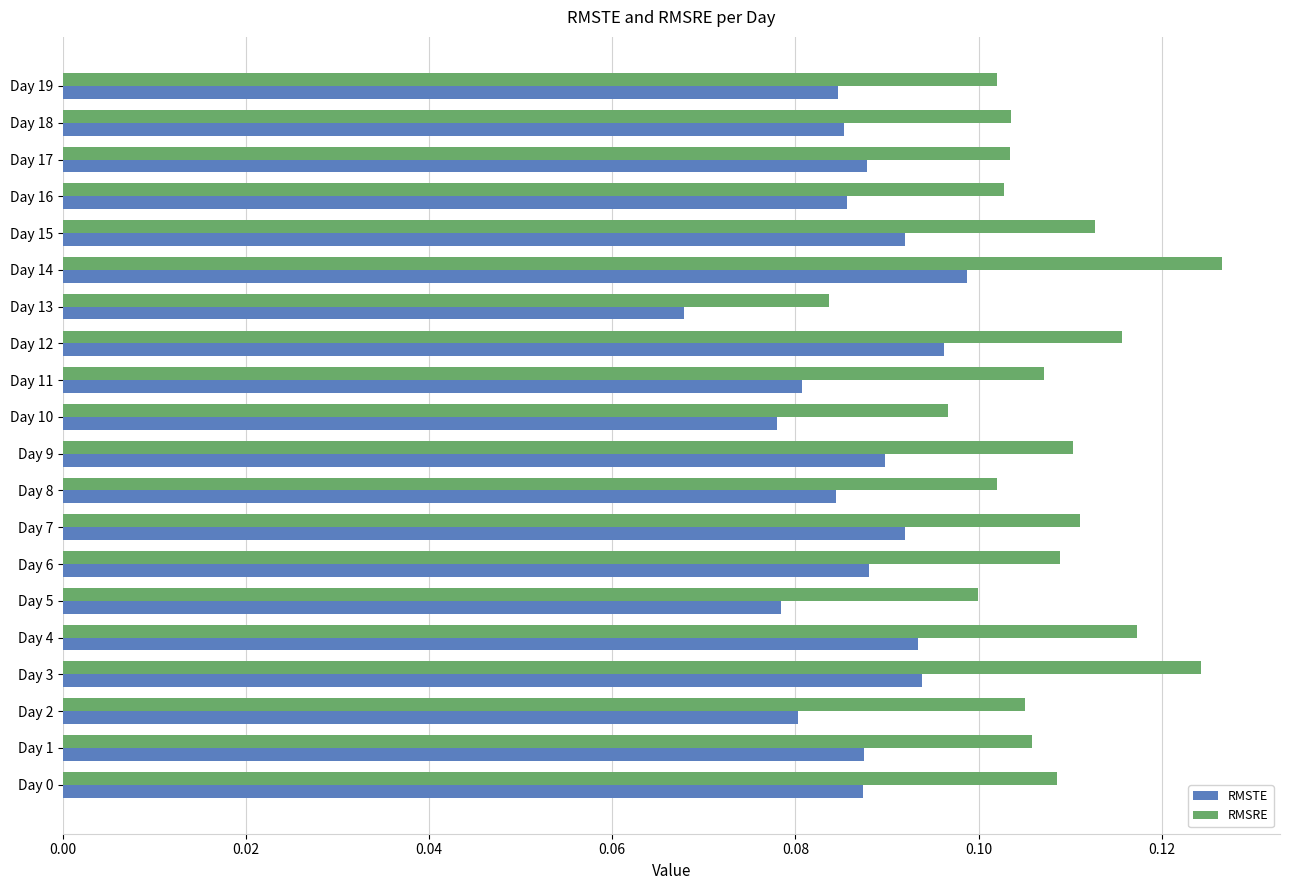

Which series changed the most between Day 12 and Day 17?

RMSRE